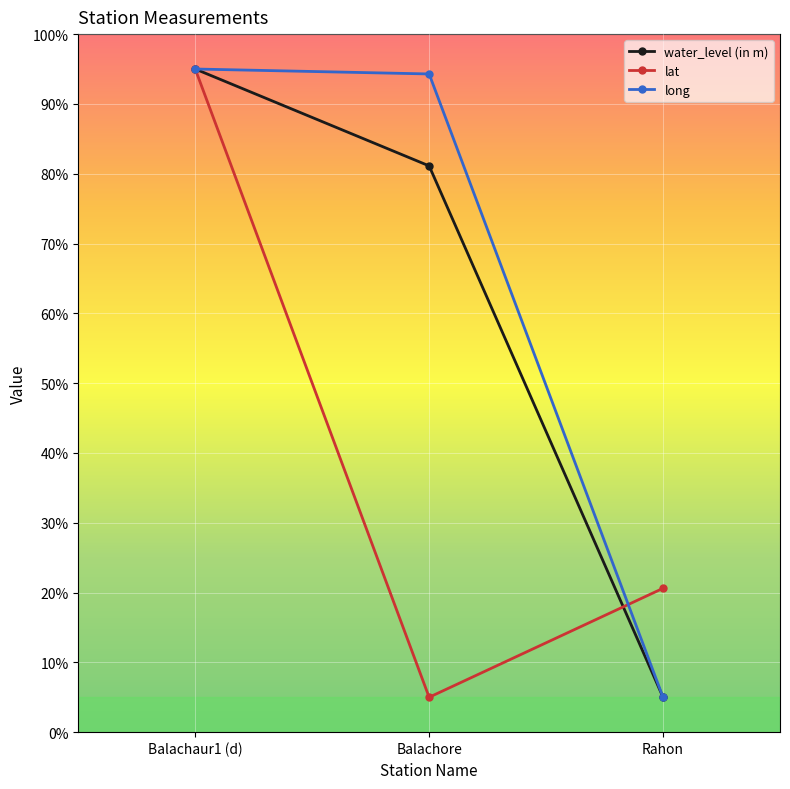

The long series shows 162.1 at Balachore. True or false?

False